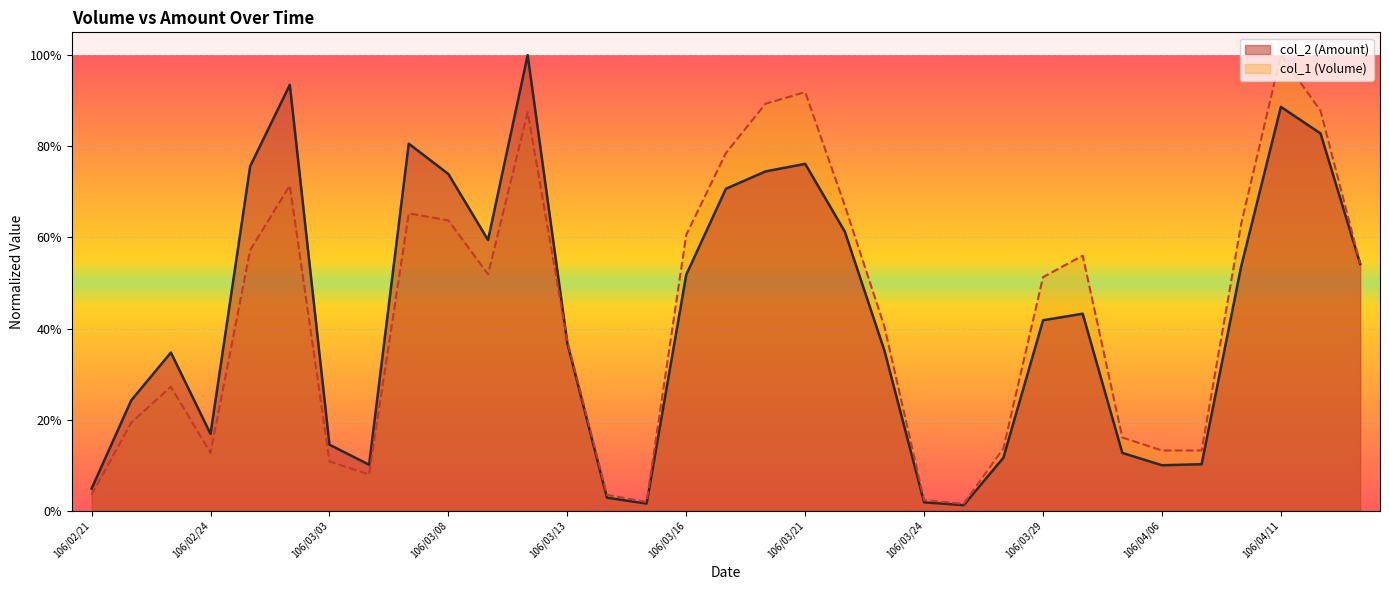

Is it true that col_2 (Amount) equals 0.6 at 106/03/22?

True